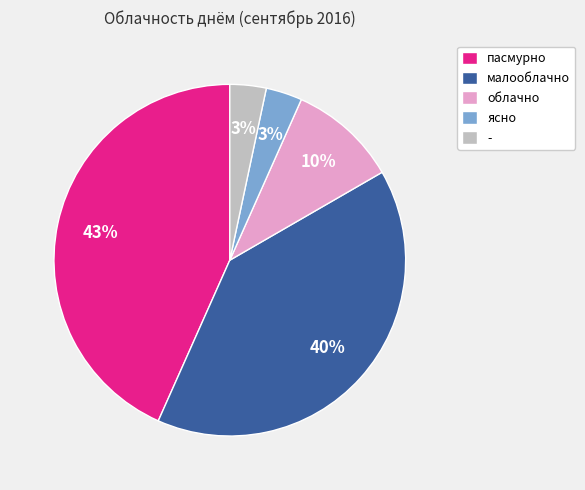

How many slices are in this pie chart?

5